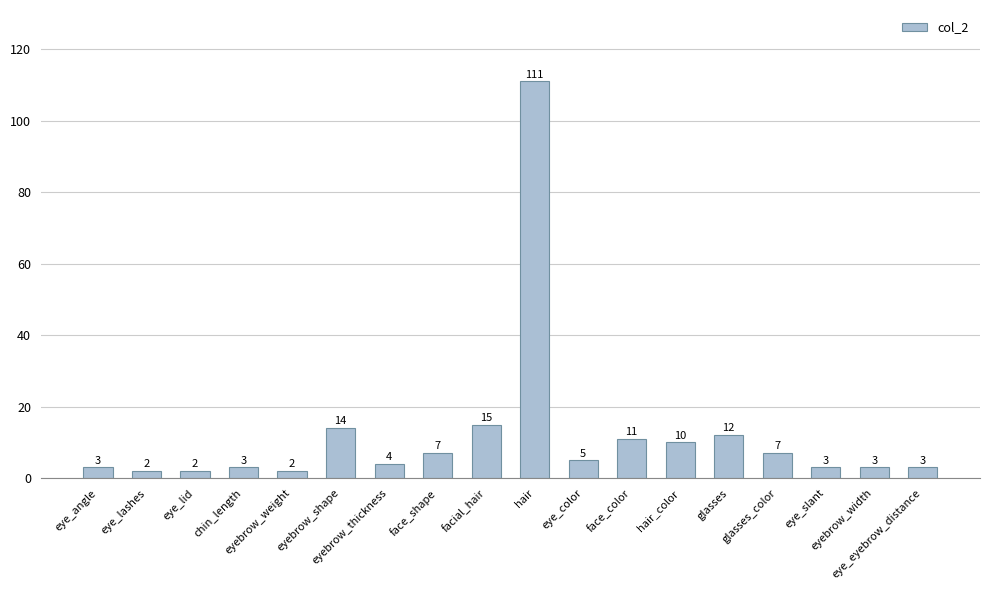

Reading left to right, what are all the values shown in this chart?

eye_angle=3	eye_lashes=2	eye_lid=2	chin_length=3	eyebrow_weight=2	eyebrow_shape=14	eyebrow_thickness=4	face_shape=7	facial_hair=15	hair=111	eye_color=5	face_color=11	hair_color=10	glasses=12	glasses_color=7	eye_slant=3	eyebrow_width=3	eye_eyebrow_distance=3